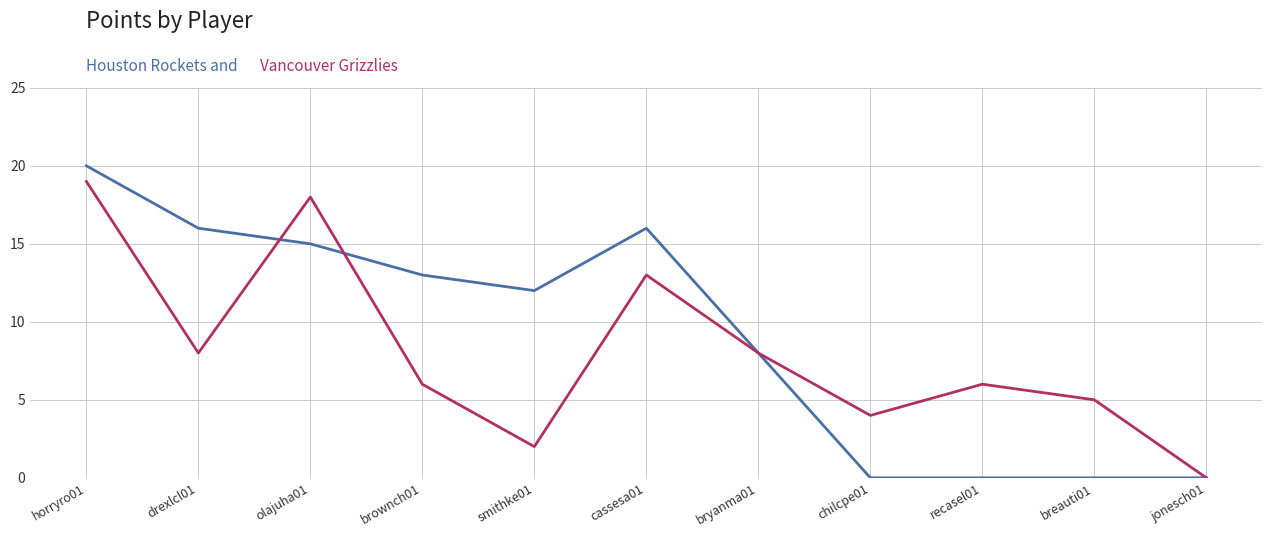

What position from the right is jonesch01?

1